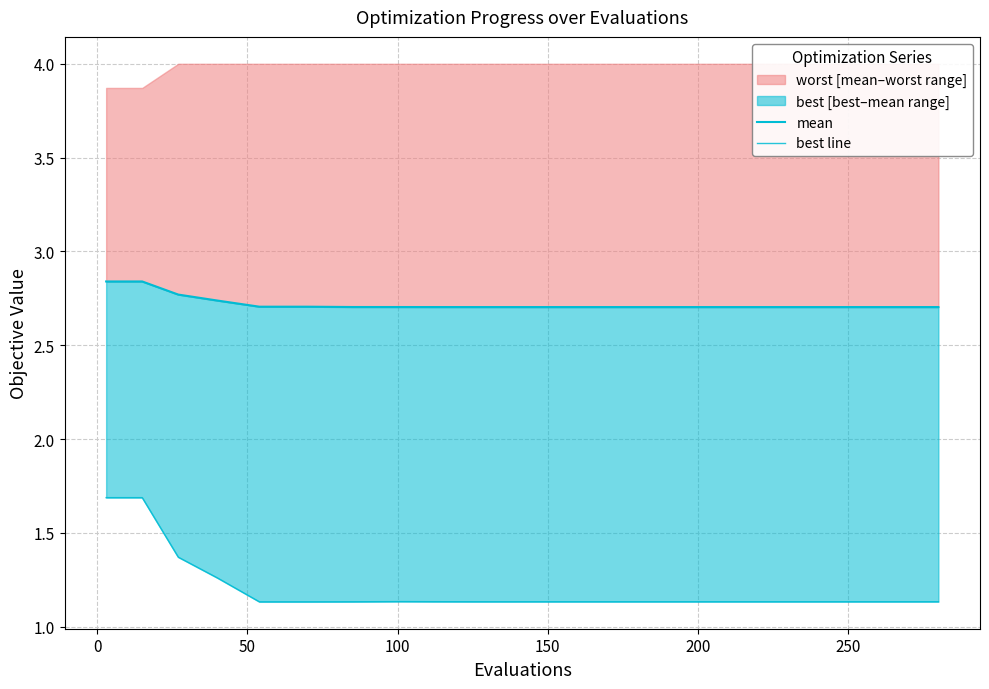

What is the difference between the second highest and second lowest values in the best line series?

0.6